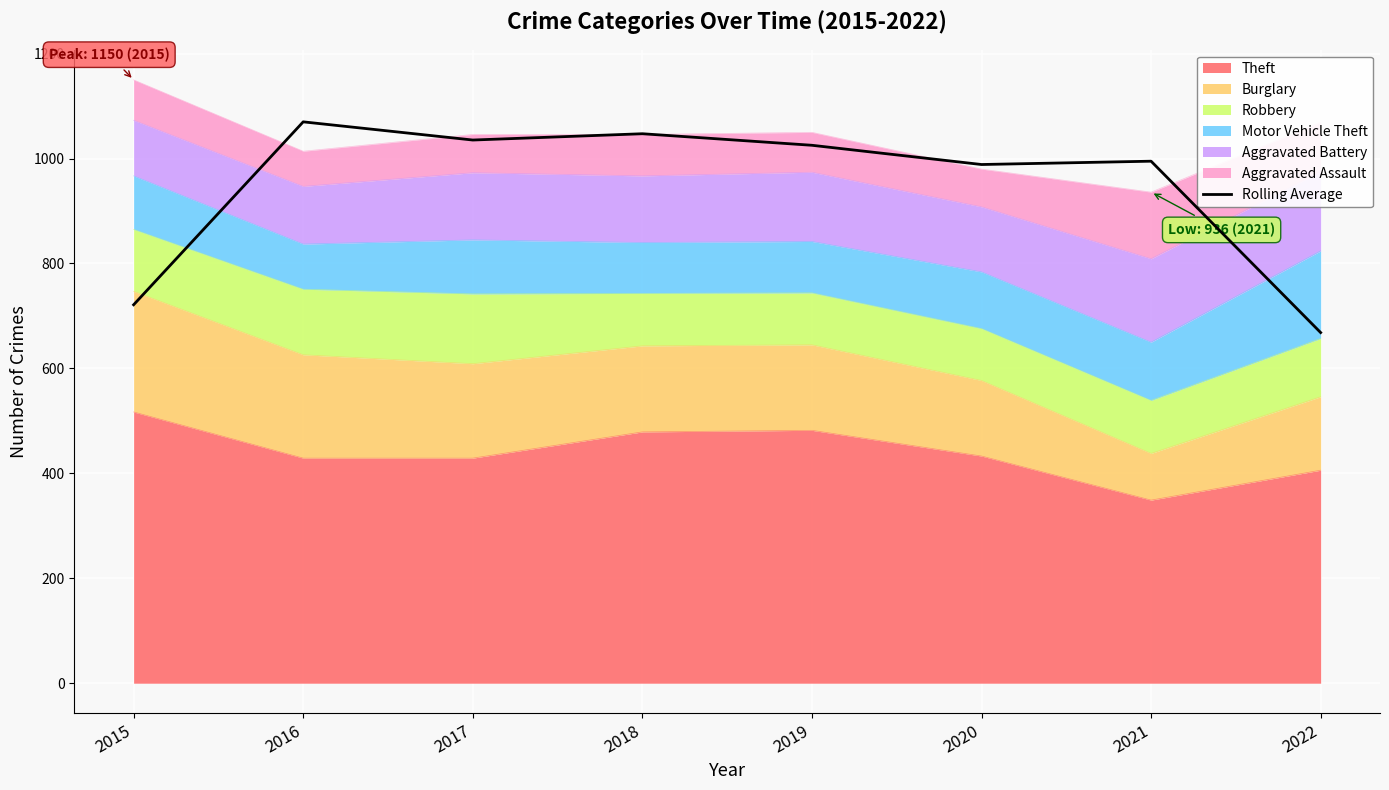

Is it true that the value at 2016 is 1070.0?

True